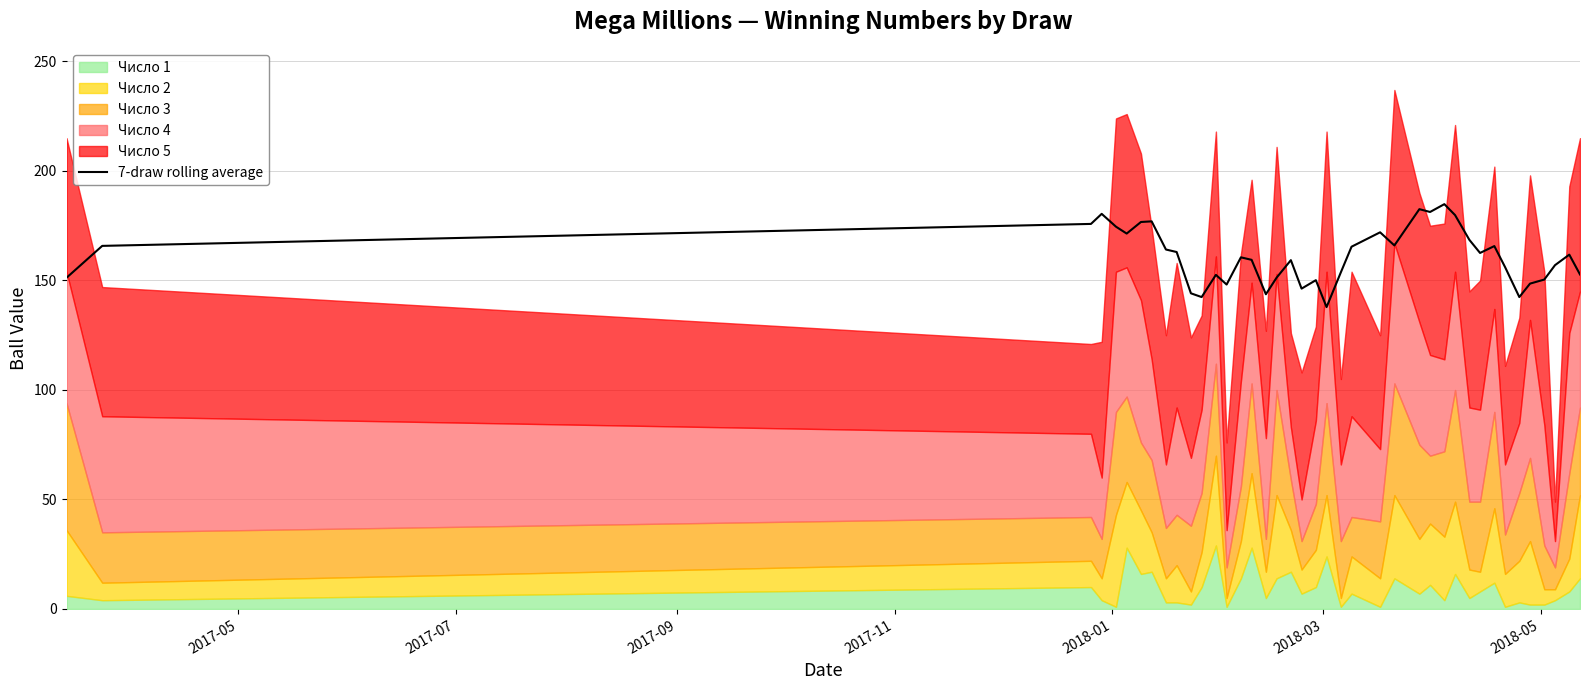

The chart shows a value of 244.7 at 2017-11. True or false?

False